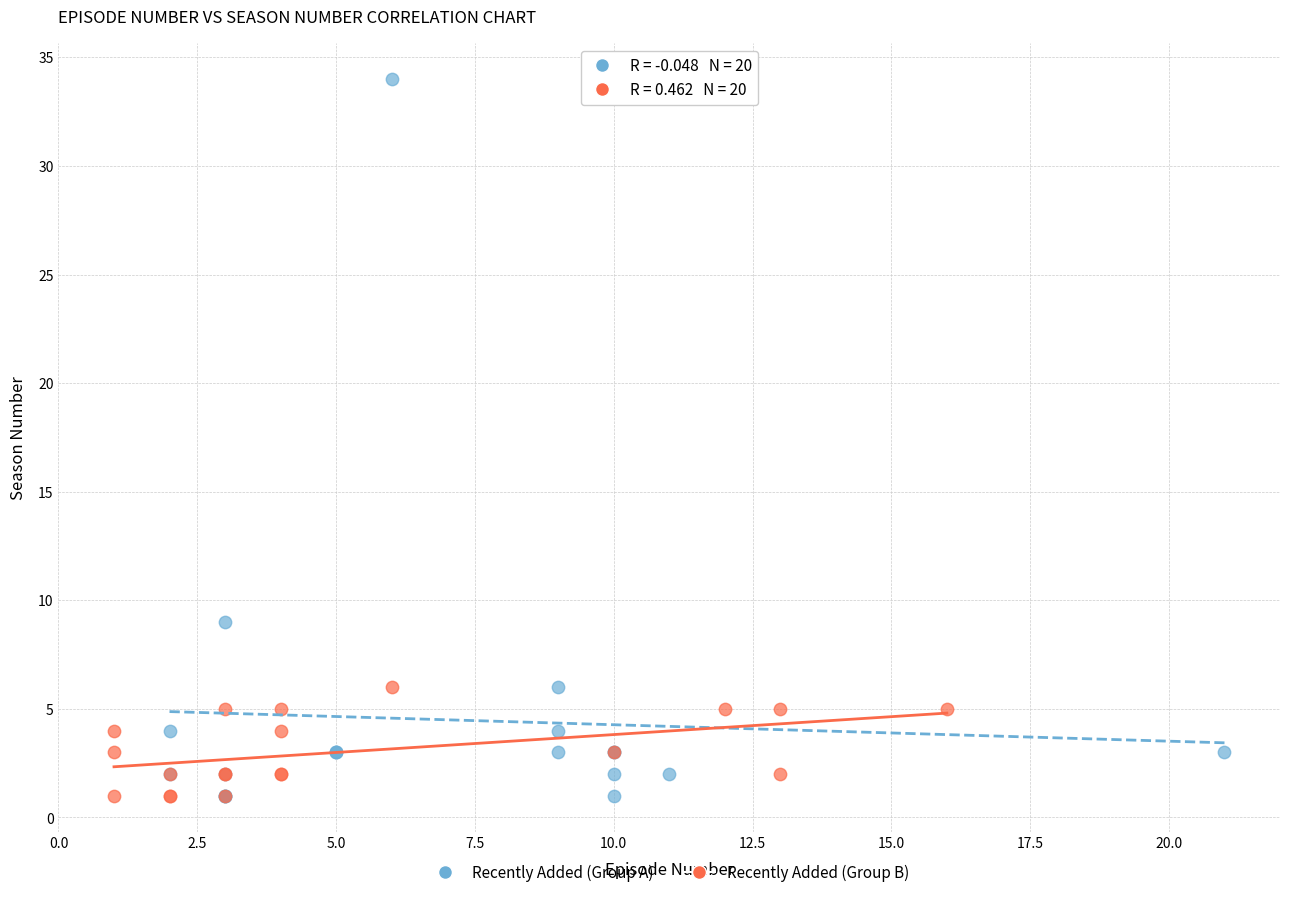

Which series has the largest Y range (max minus min)?

Recently Added (Group A)